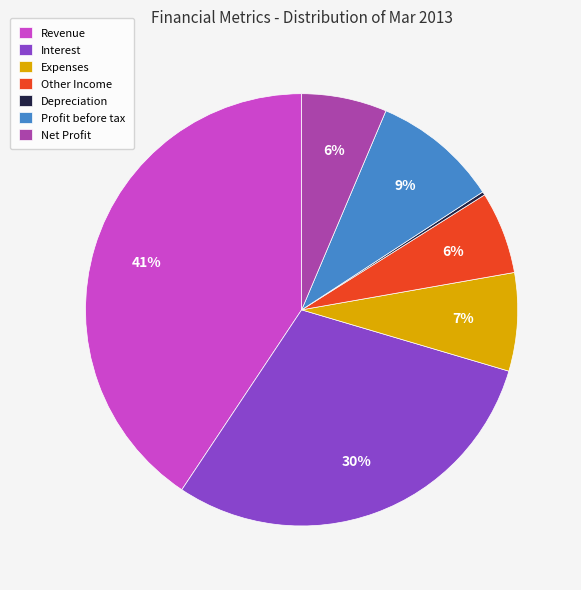

Which has a higher value, Interest or Revenue?

Revenue